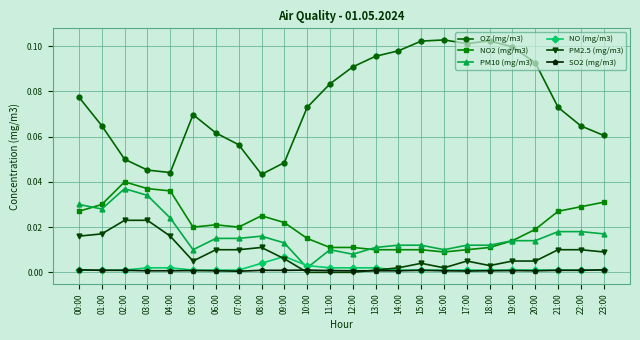

At which label does NO2 (mg/m3) reach its peak?

02:00